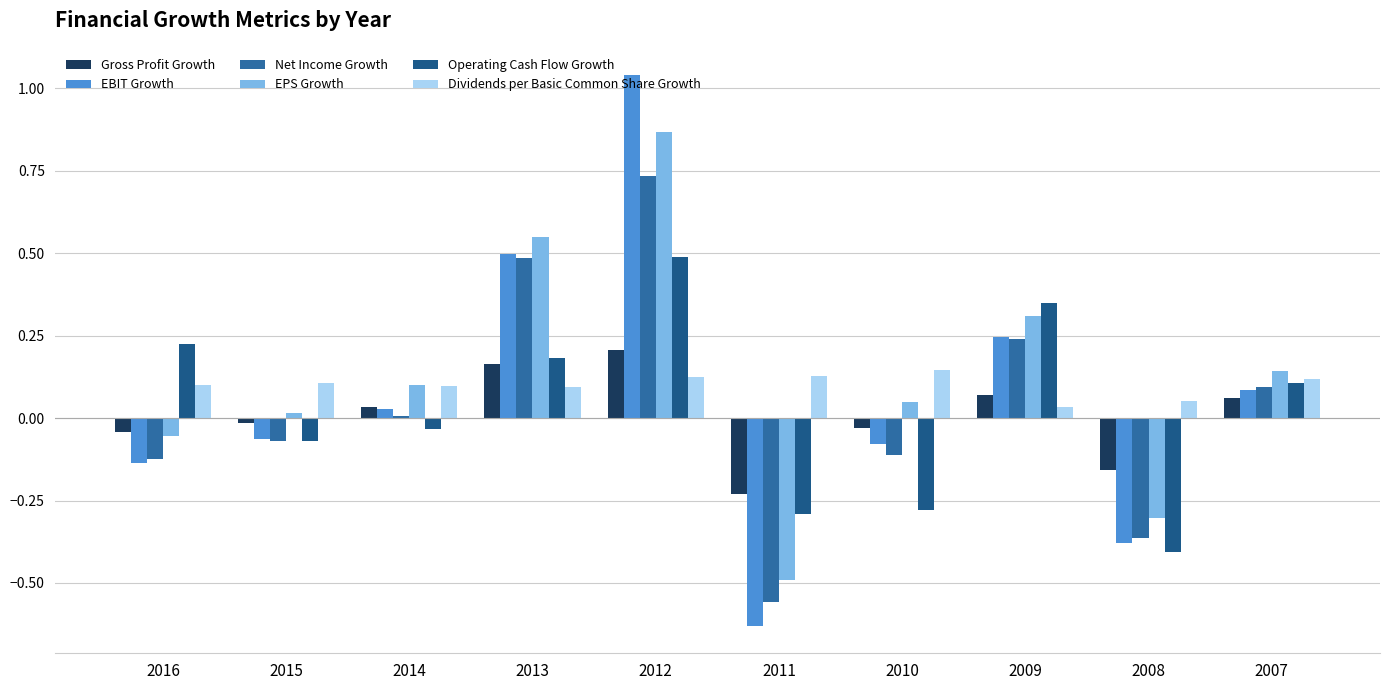

Reading left to right, extract all data points from this chart.

Gross Profit Growth: 2016=-0.0	2015=-0.0	2014=0.0	2013=0.2	2012=0.2	2011=-0.2	2010=-0.0	2009=0.1	2008=-0.2	2007=0.1
EBIT Growth: 2016=-0.1	2015=-0.1	2014=0.0	2013=0.5	2012=1.0	2011=-0.6	2010=-0.1	2009=0.2	2008=-0.4	2007=0.1
Net Income Growth: 2016=-0.1	2015=-0.1	2014=0.0	2013=0.5	2012=0.7	2011=-0.6	2010=-0.1	2009=0.2	2008=-0.4	2007=0.1
EPS Growth: 2016=-0.1	2015=0.0	2014=0.1	2013=0.5	2012=0.9	2011=-0.5	2010=0.0	2009=0.3	2008=-0.3	2007=0.1
Operating Cash Flow Growth: 2016=0.2	2015=-0.1	2014=-0.0	2013=0.2	2012=0.5	2011=-0.3	2010=-0.3	2009=0.3	2008=-0.4	2007=0.1
Dividends per Basic Common Share Growth: 2016=0.1	2015=0.1	2014=0.1	2013=0.1	2012=0.1	2011=0.1	2010=0.1	2009=0.0	2008=0.1	2007=0.1